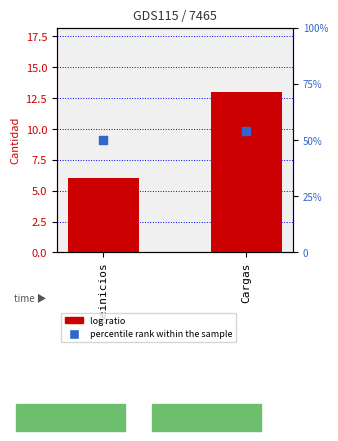

At which category is the sum across all series the highest?

Cargas